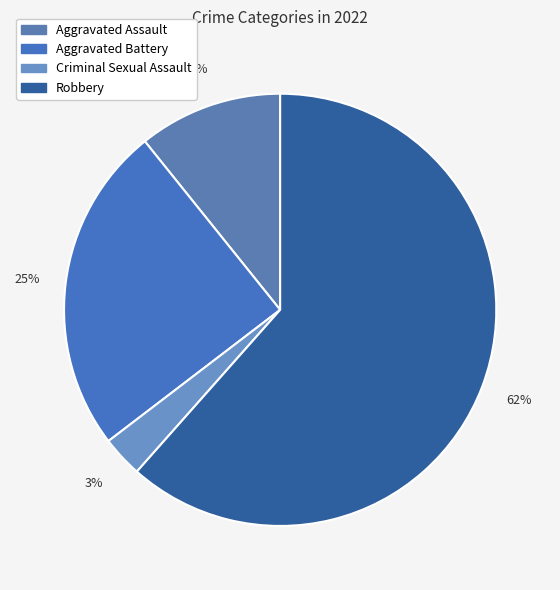

To the nearest percent, what is the combined percentage of Robbery and Criminal Sexual Assault?

65%